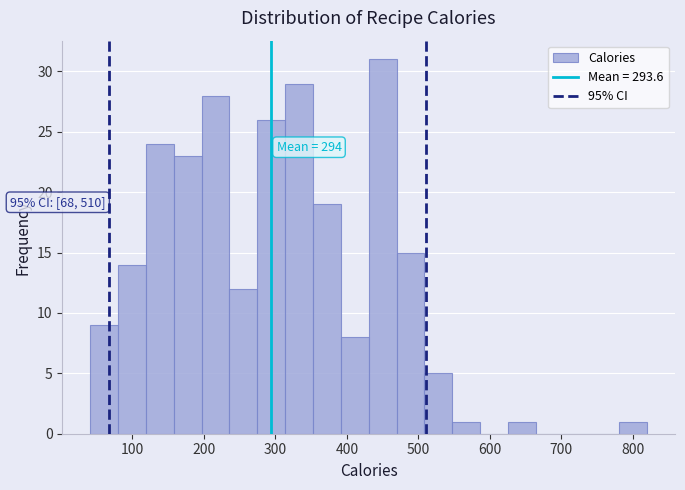

Read against the x-axis, roughly where is the centre of the tallest bar?

450